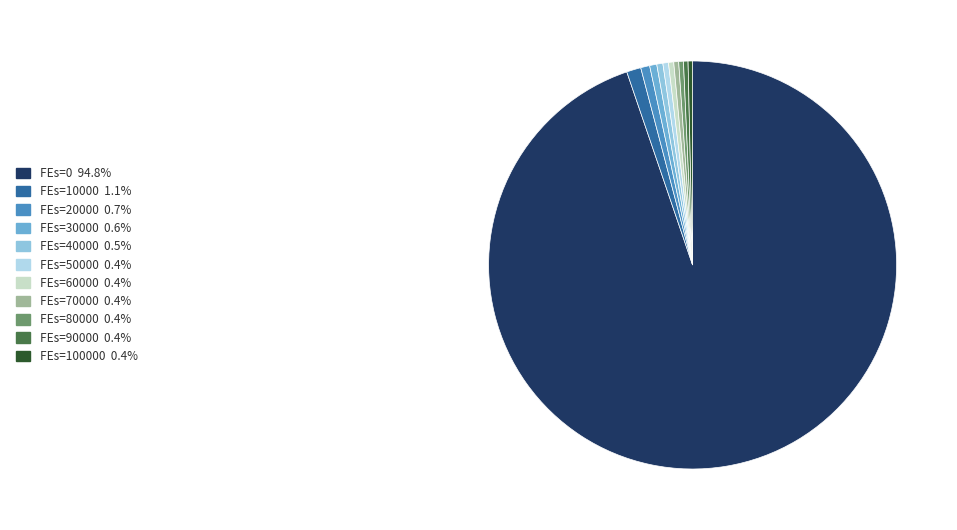

Is there any slice that represents more than half of the pie?

Yes